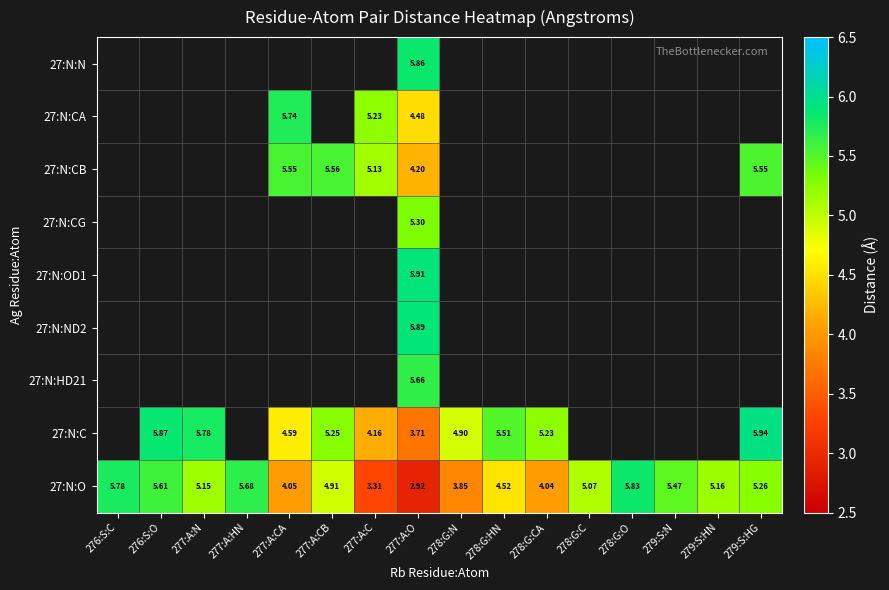

What is the average value of the 27:N:O series?

4.8